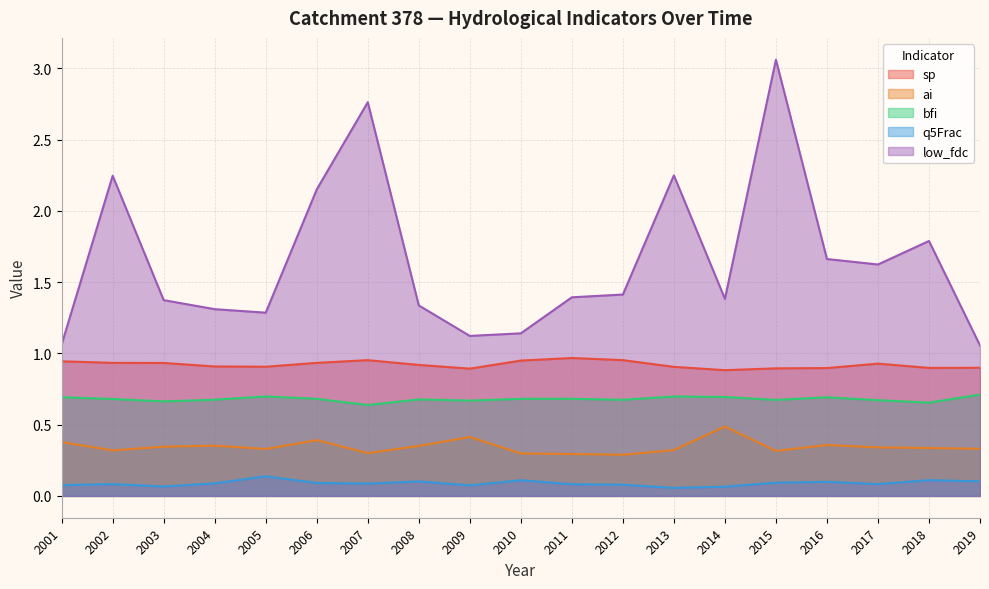

At which category is the sum across all series the highest?

2015